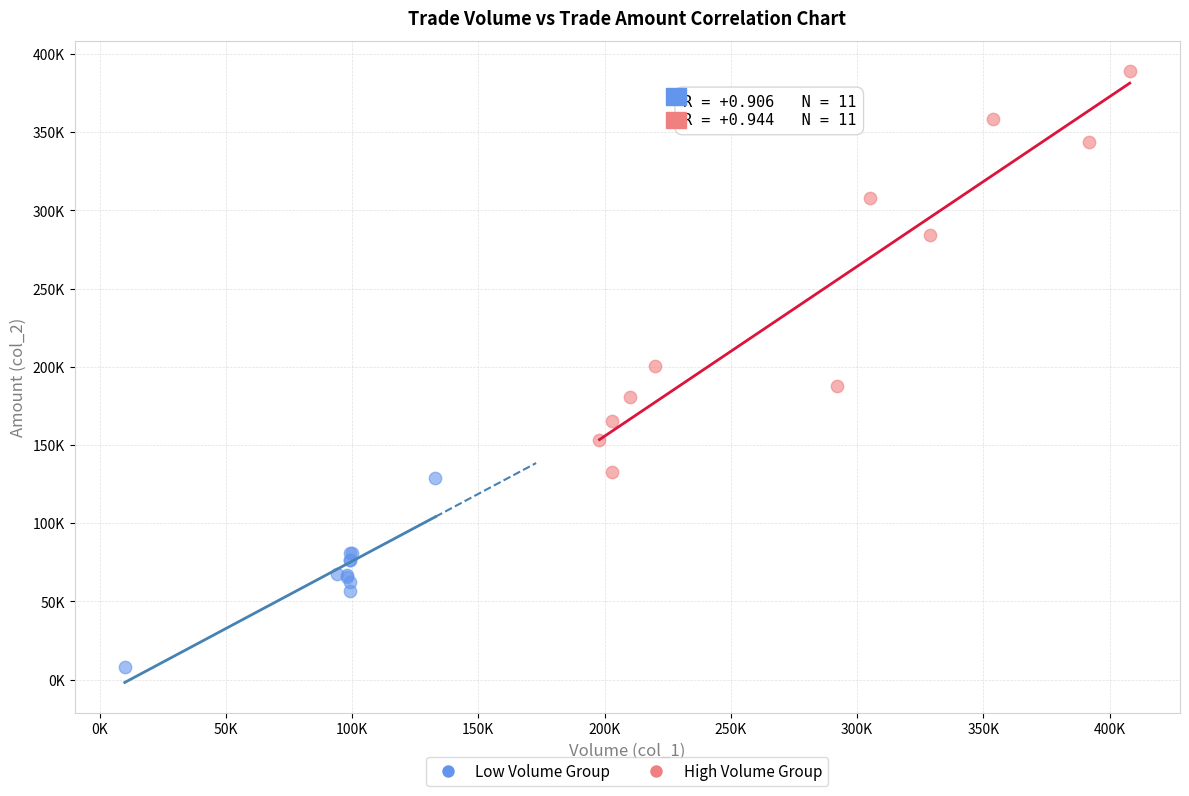

What are all the series names shown in the legend?

Low Volume Group, High Volume Group